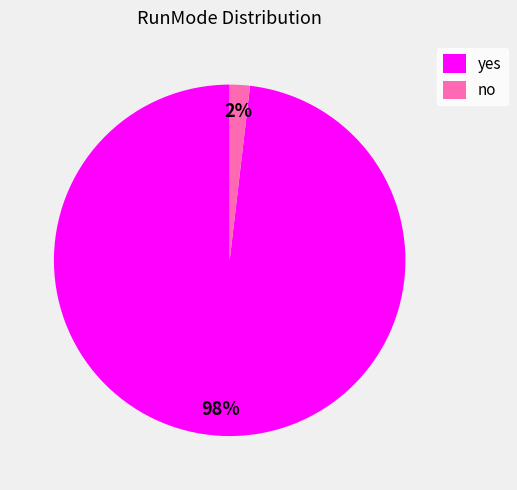

To the nearest percent, what portion does no represent?

2%